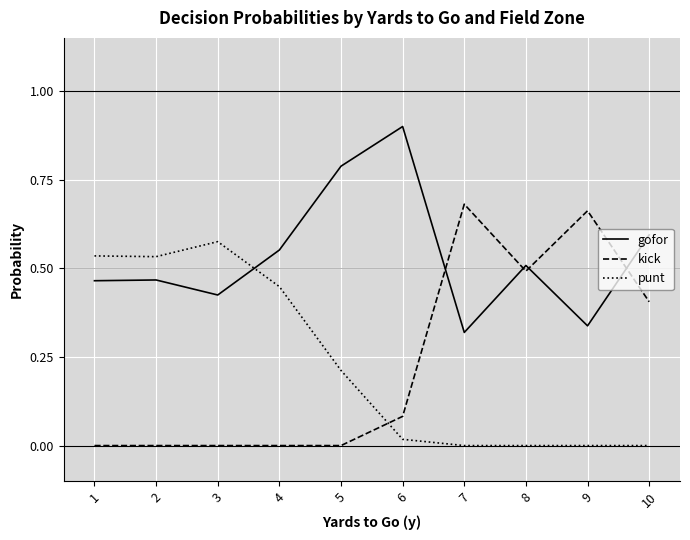

The value of kick at 2 is -0.4. True or false?

False